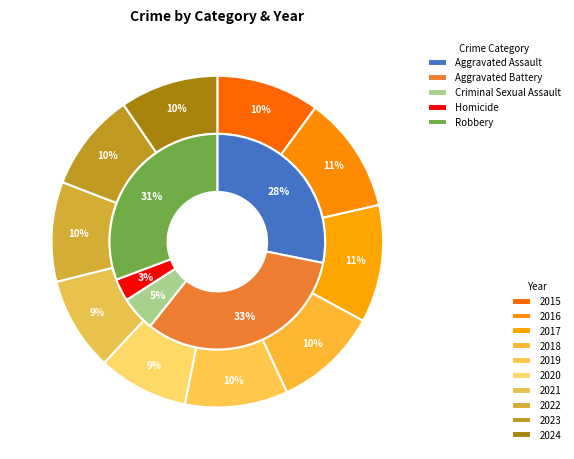

Rank the categories by Aggravated Battery value from highest to lowest.

2017, 2016, 2019, 2020, 2018, 2021, 2024, 2015, 2022, 2023